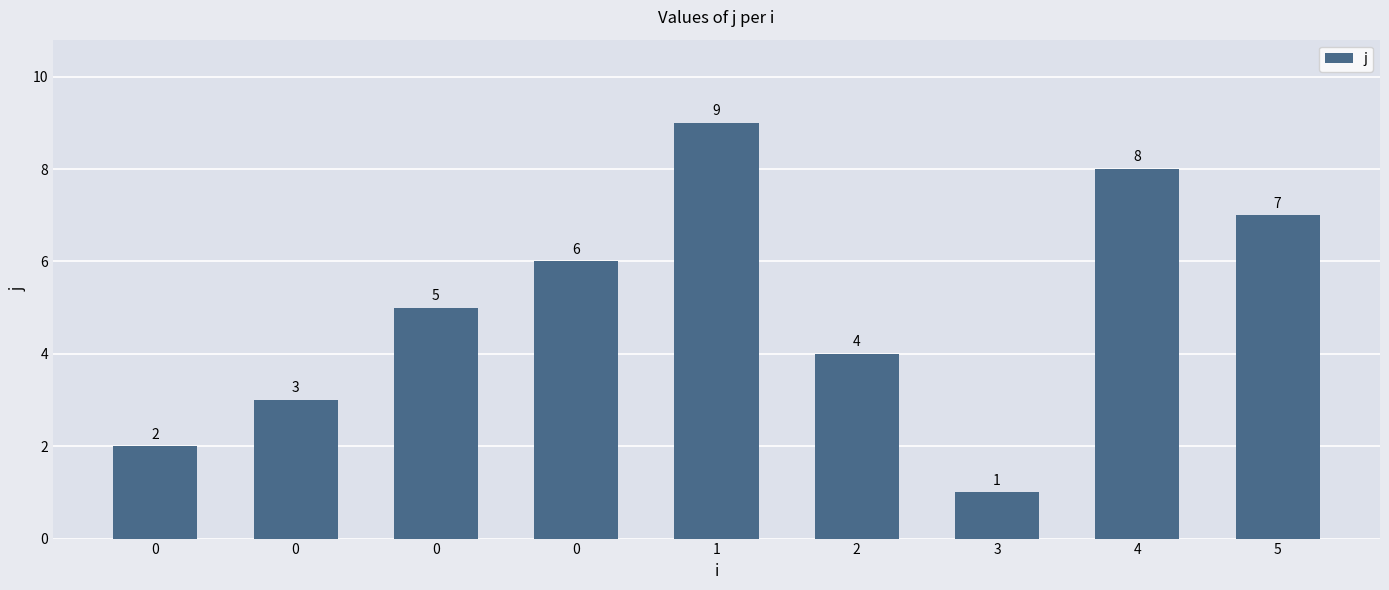

How many data points are less than 5?

4